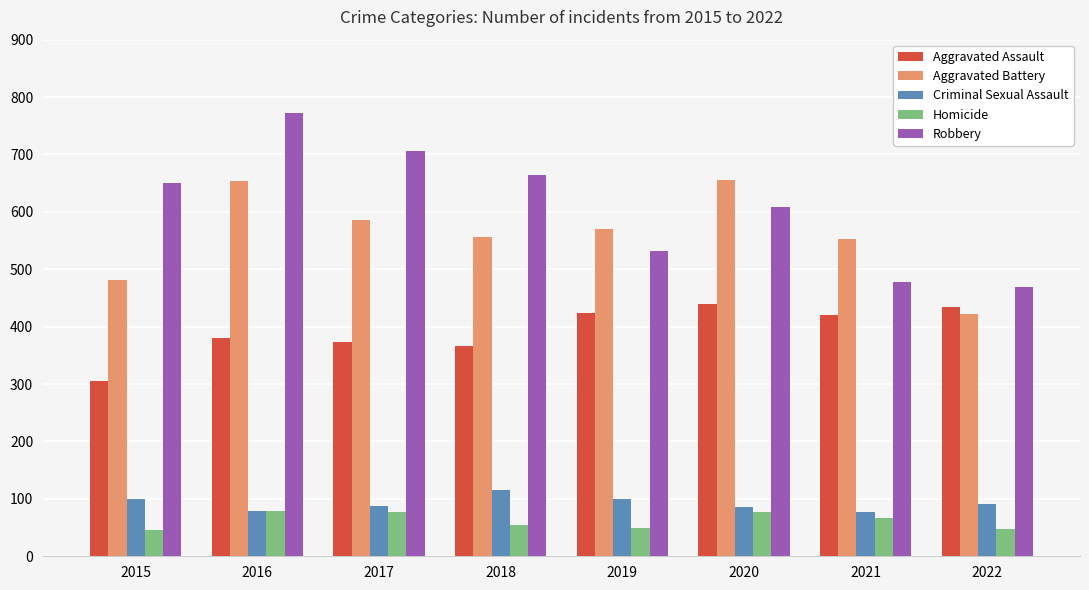

True or false: Aggravated Battery has a value of 262 at 2022.

False